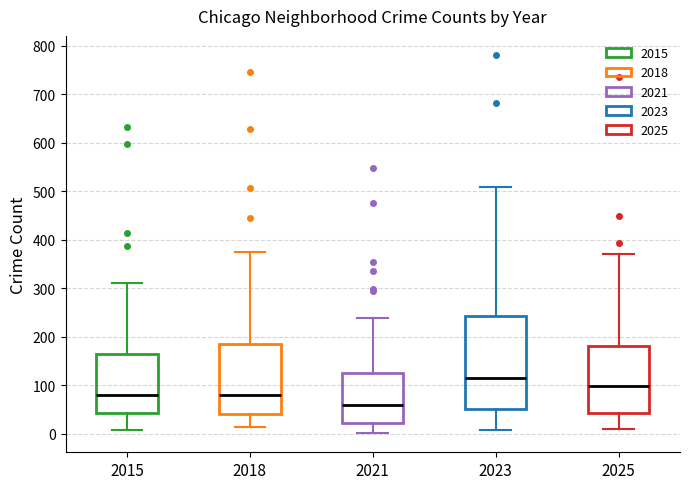

Which box has the highest median line?

2023